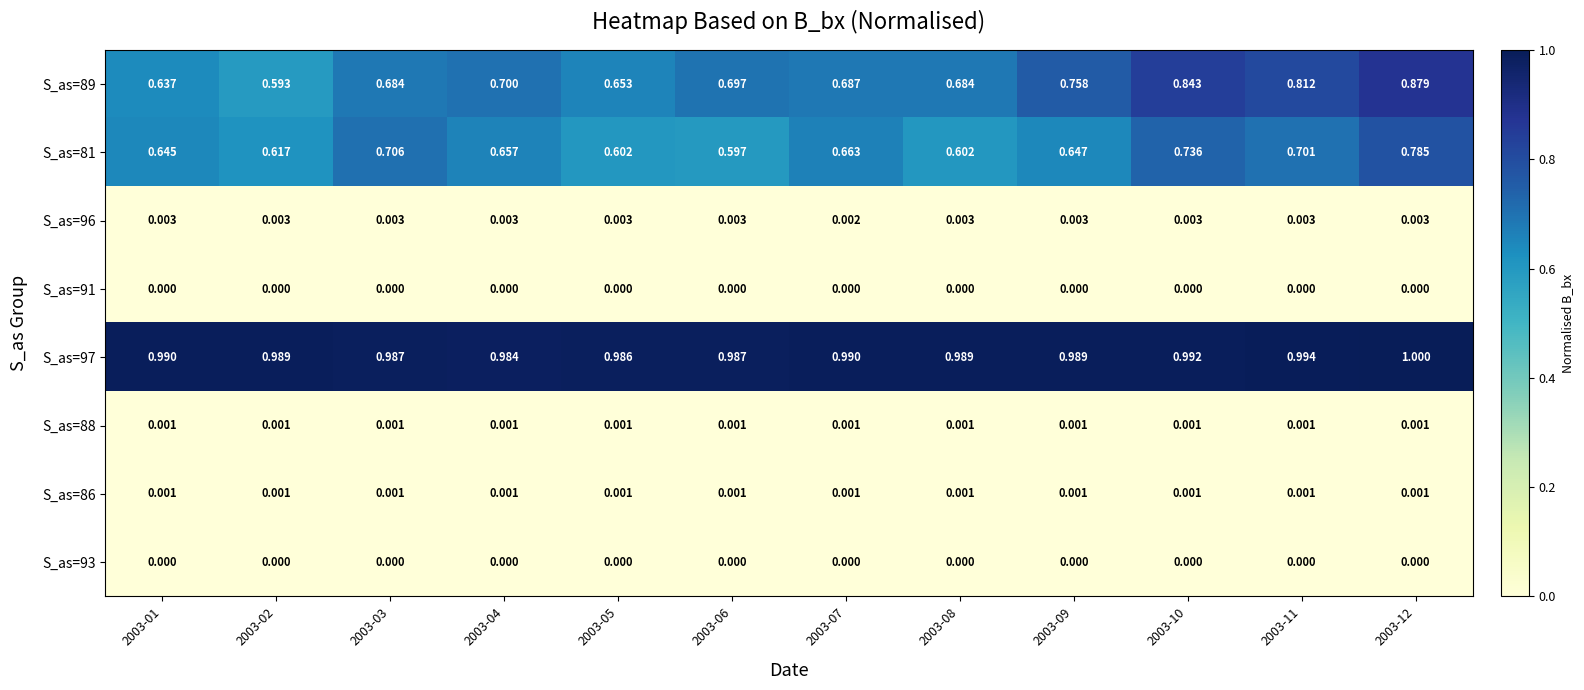

Is the value of S_as=86 at 2003-10 greater than the value of S_as=91 at 2003-06?

Yes